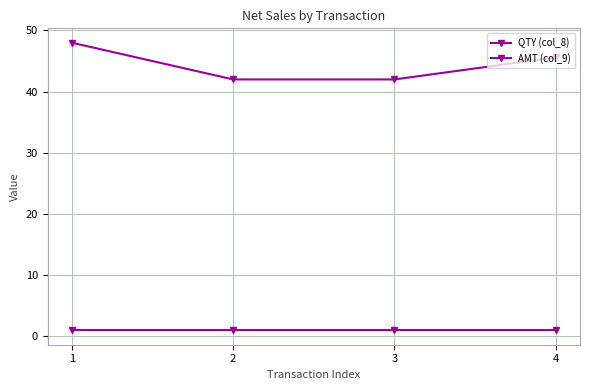

True or false: AMT (col_9) and QTY (col_8) intersect in this chart.

False